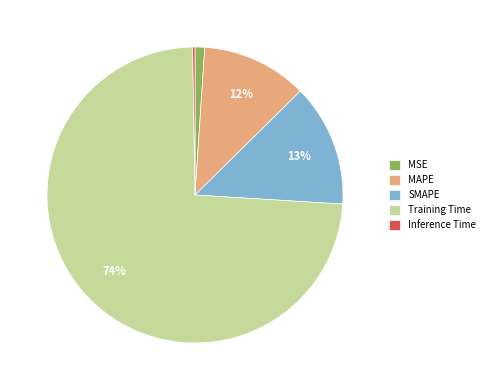

Is Training Time the majority of the pie?

Yes